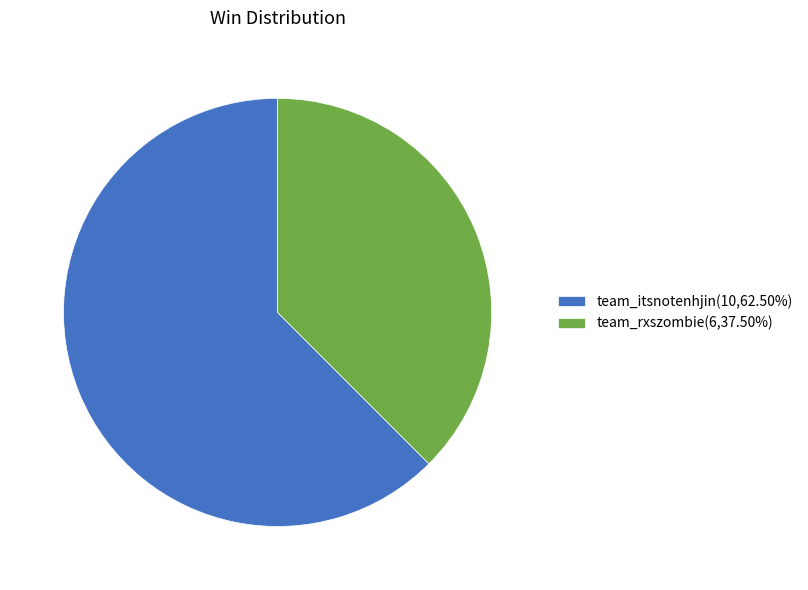

The team_rxszombie slice represents 38% of the pie. True or false?

True